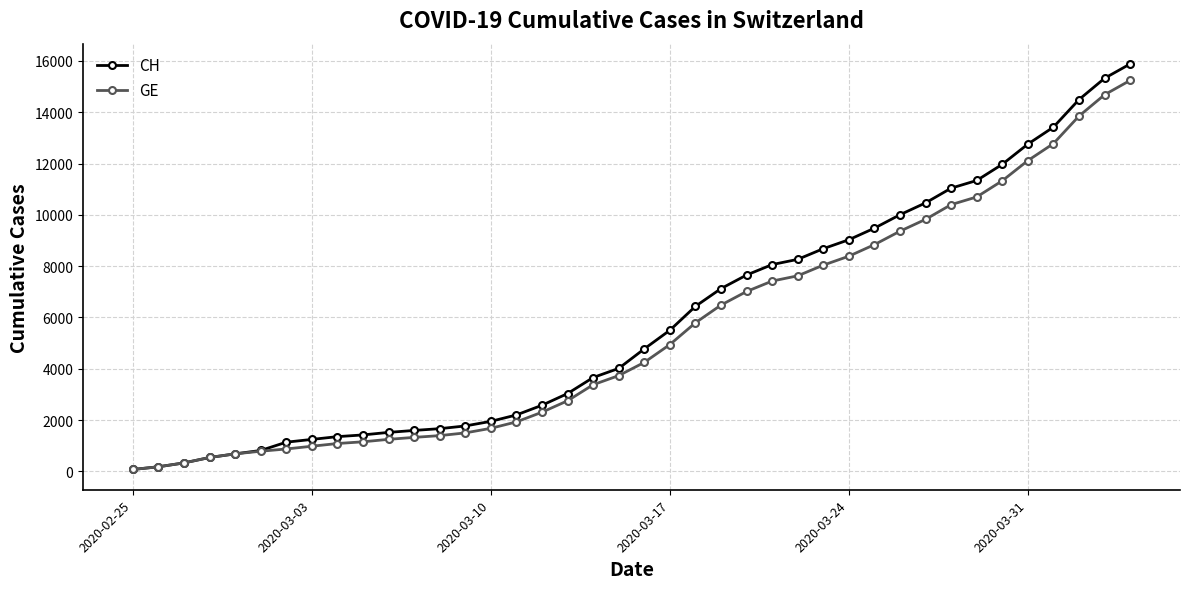

What is the greatest value displayed?

15884